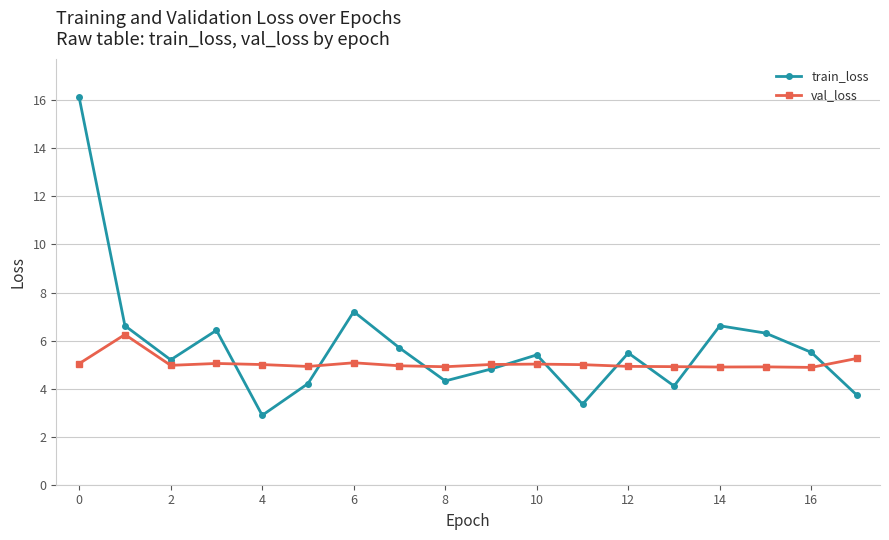

Which series ends up on top after the final intersection of train_loss and val_loss?

val_loss